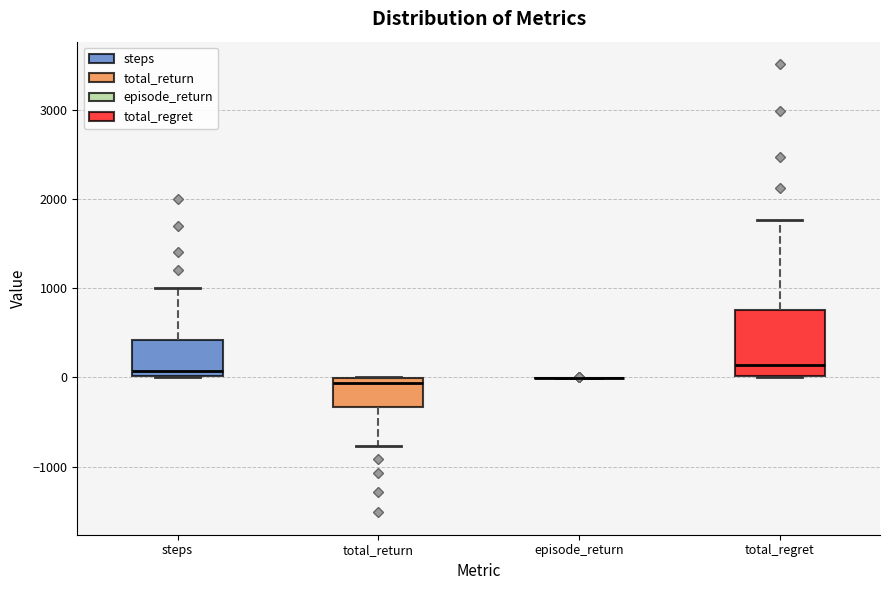

Where is the upper edge of the box for total_regret on the y-axis? The values are not printed on the chart, so give them approximately, as read against the axis.

800